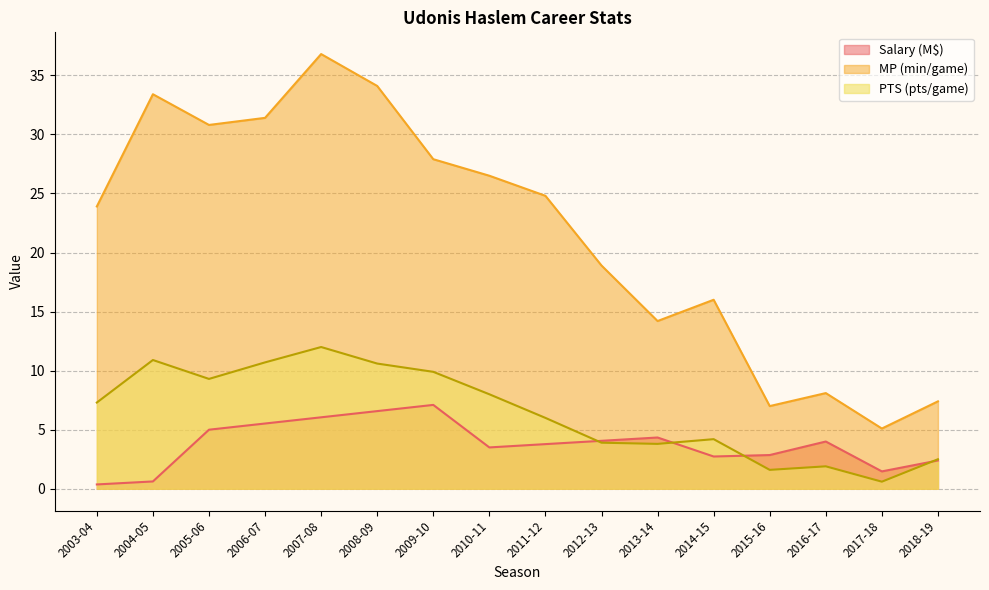

How many interior local peaks does the PTS series have?

4